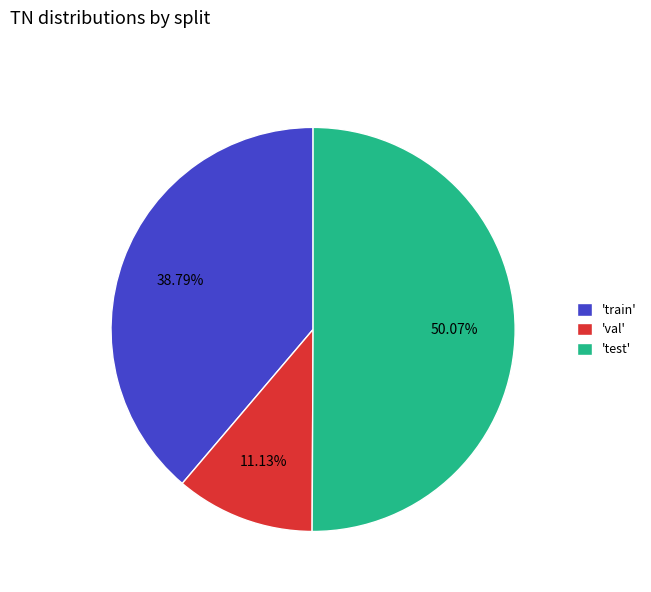

Which slice is the largest?

'test'